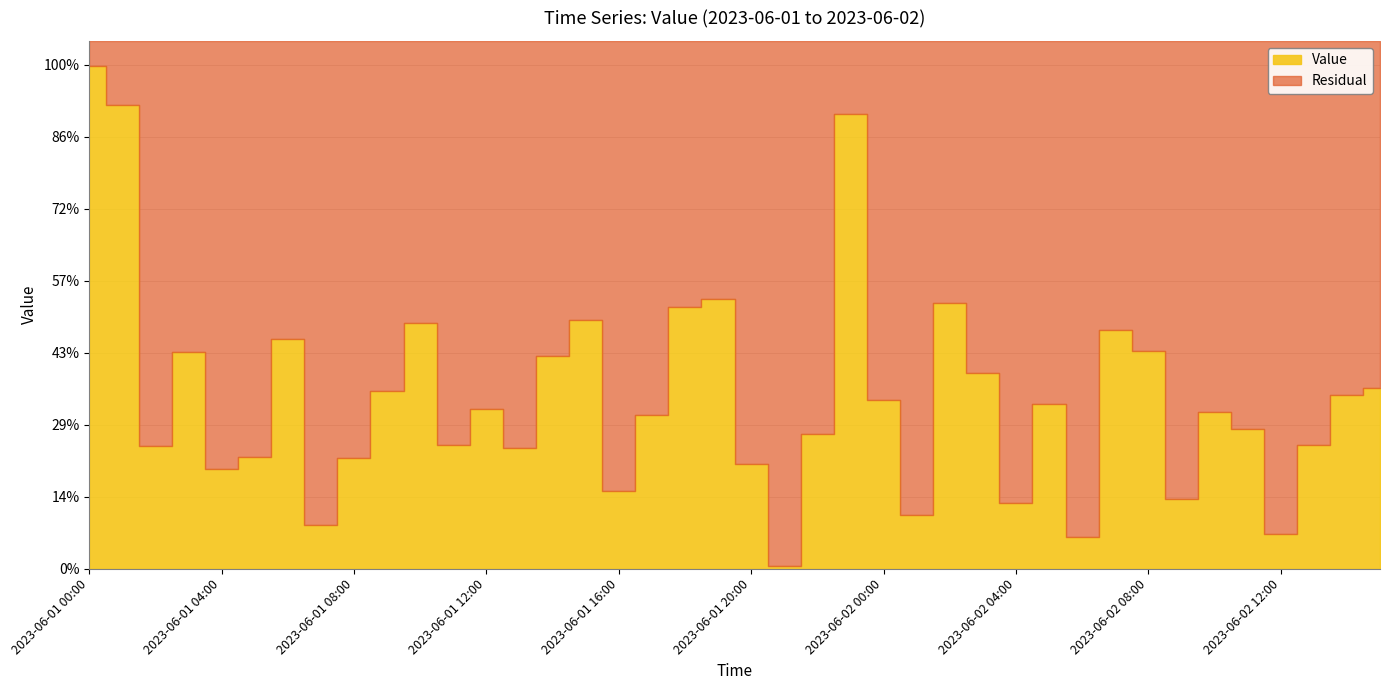

Which category has the lowest value across all series?

2023-06-01 21:00